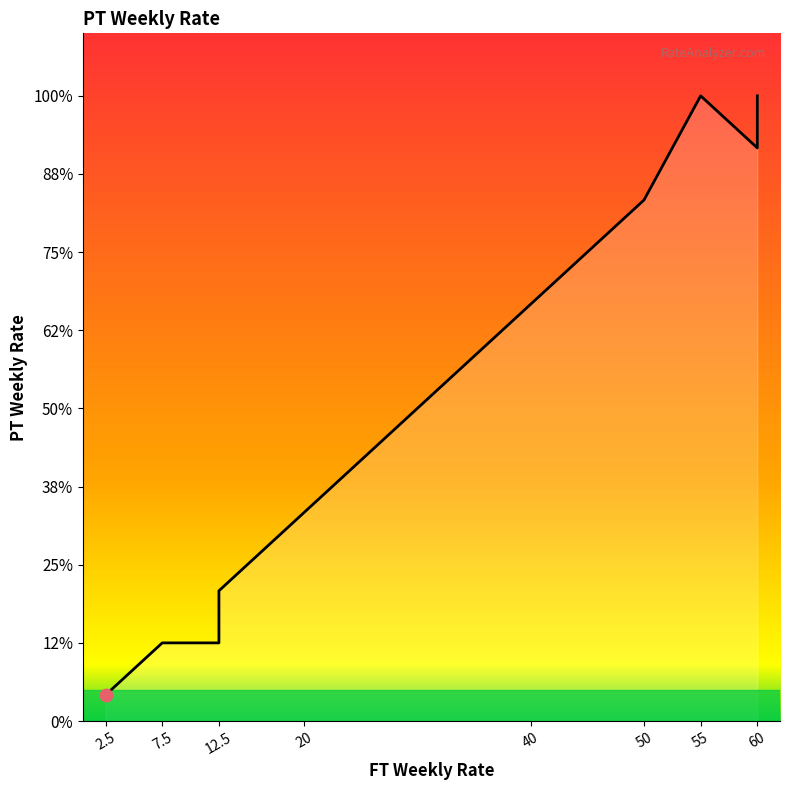

What is the ratio of the value at 60.0 to the value at 20.0?

3.0